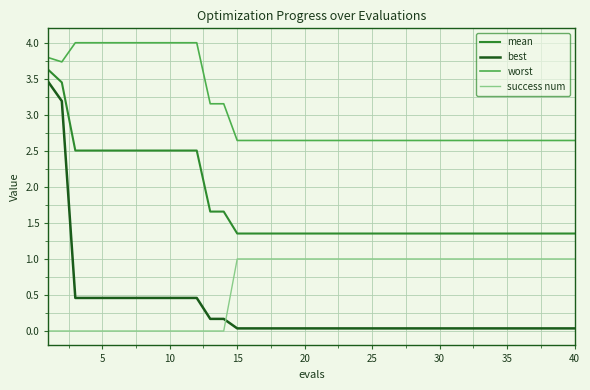

What is the average value of the best series?

0.3